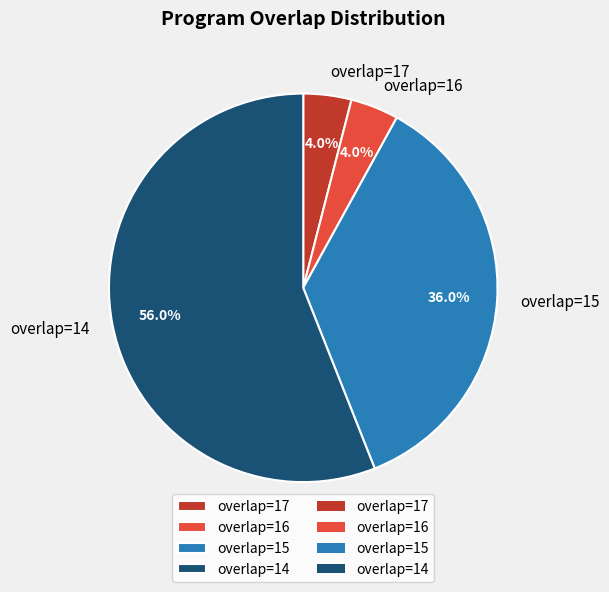

Between overlap=15 and overlap=16, which is larger?

overlap=15